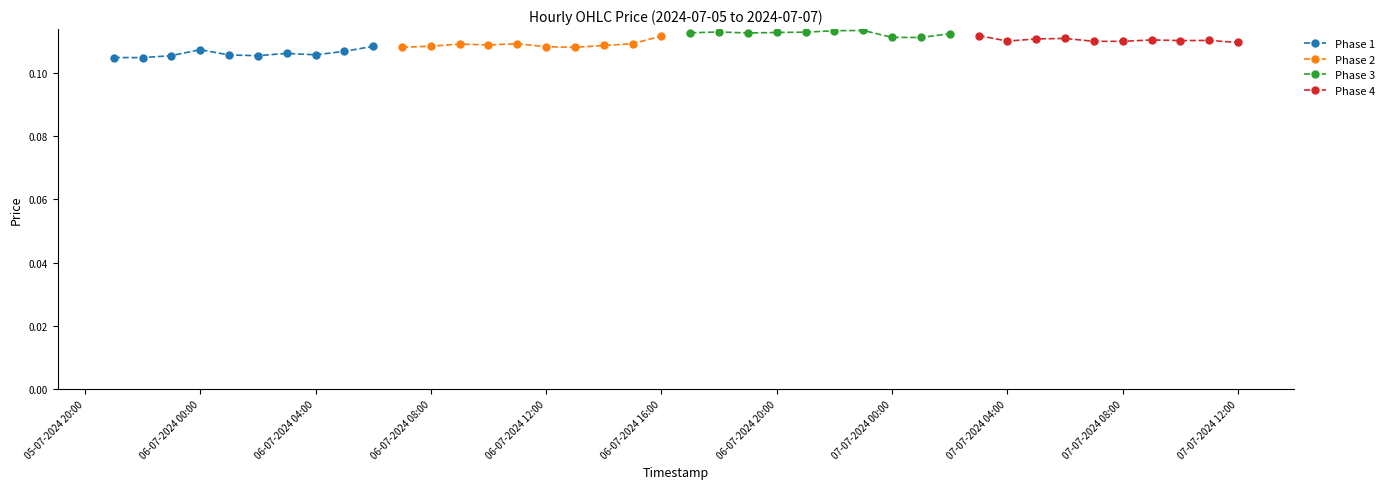

Which series has the largest range (max minus min)?

Phase 1